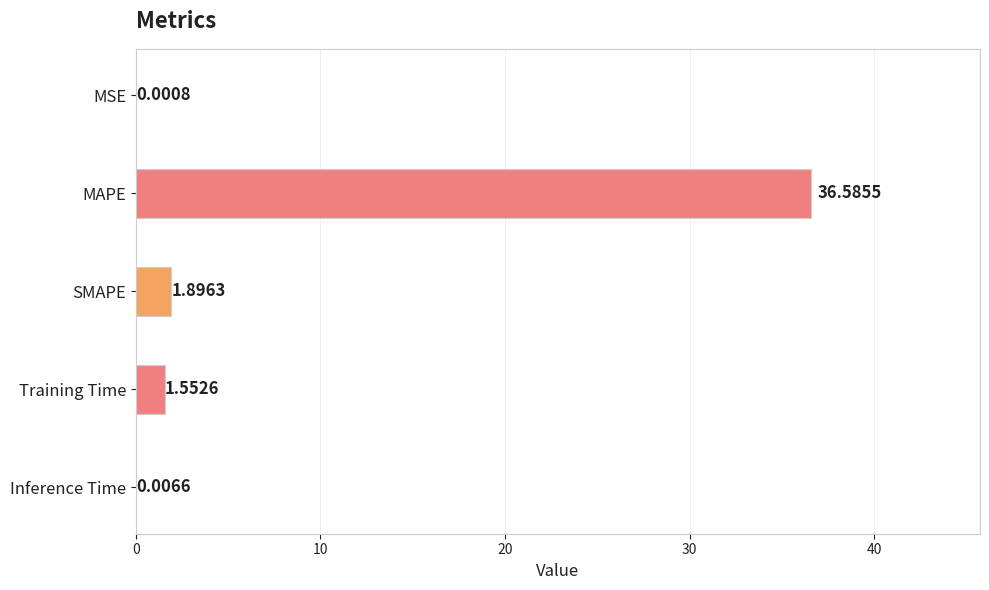

What is the sum of all values?

40.0